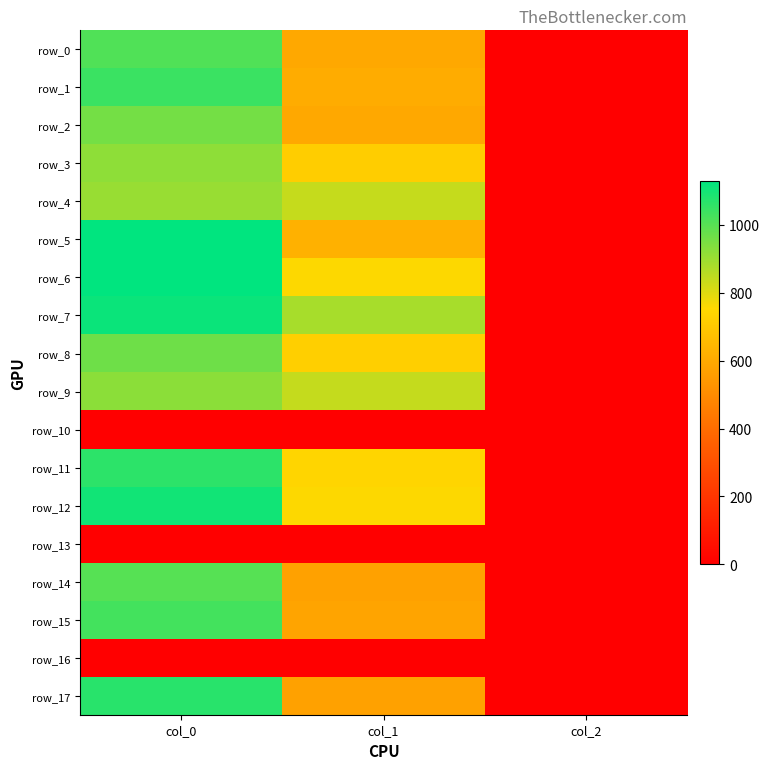

True or false: row_12 has a value of 431.8 at col_1.

False